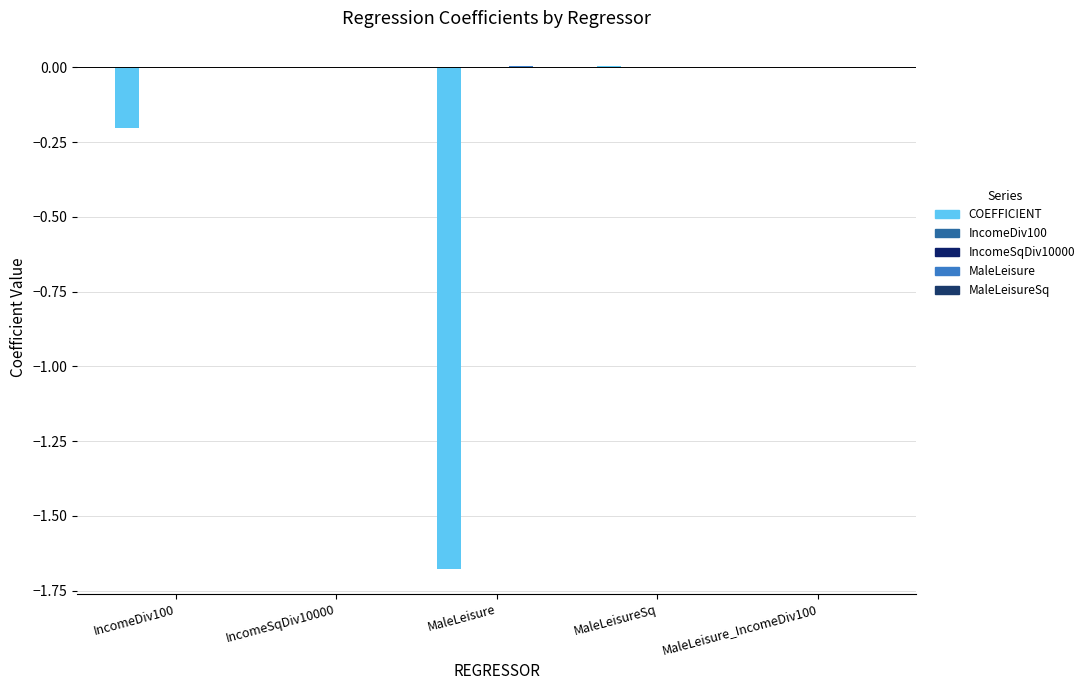

How many data points does each series have?

5